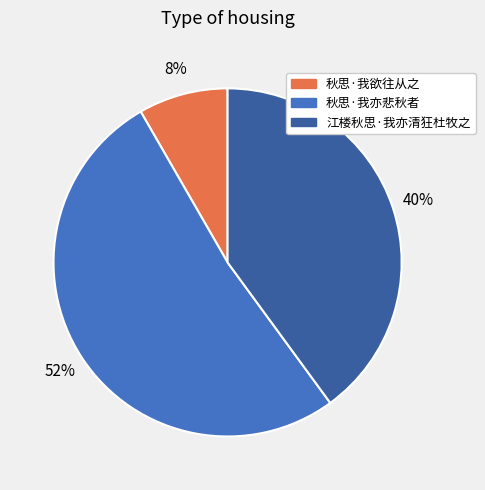

How many segments does this pie chart have?

3